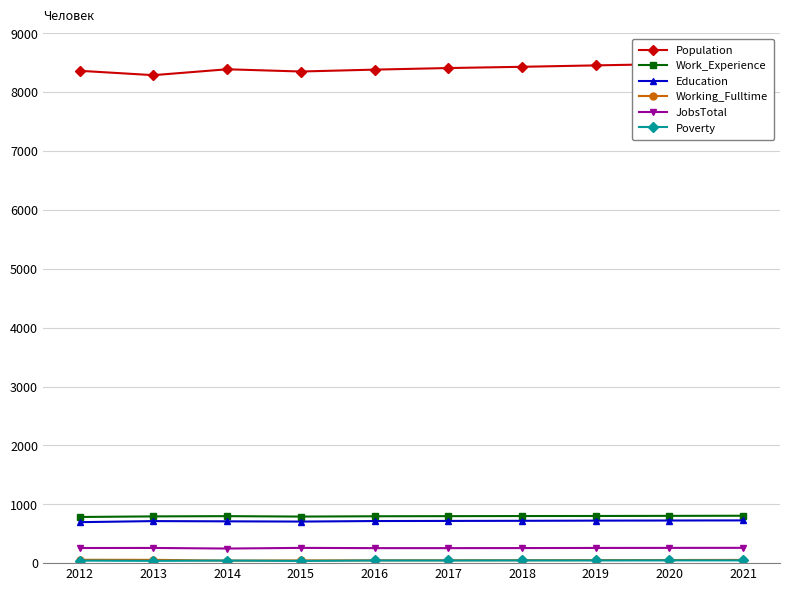

True or false: Working_Fulltime has more than 2 interior local peaks.

False